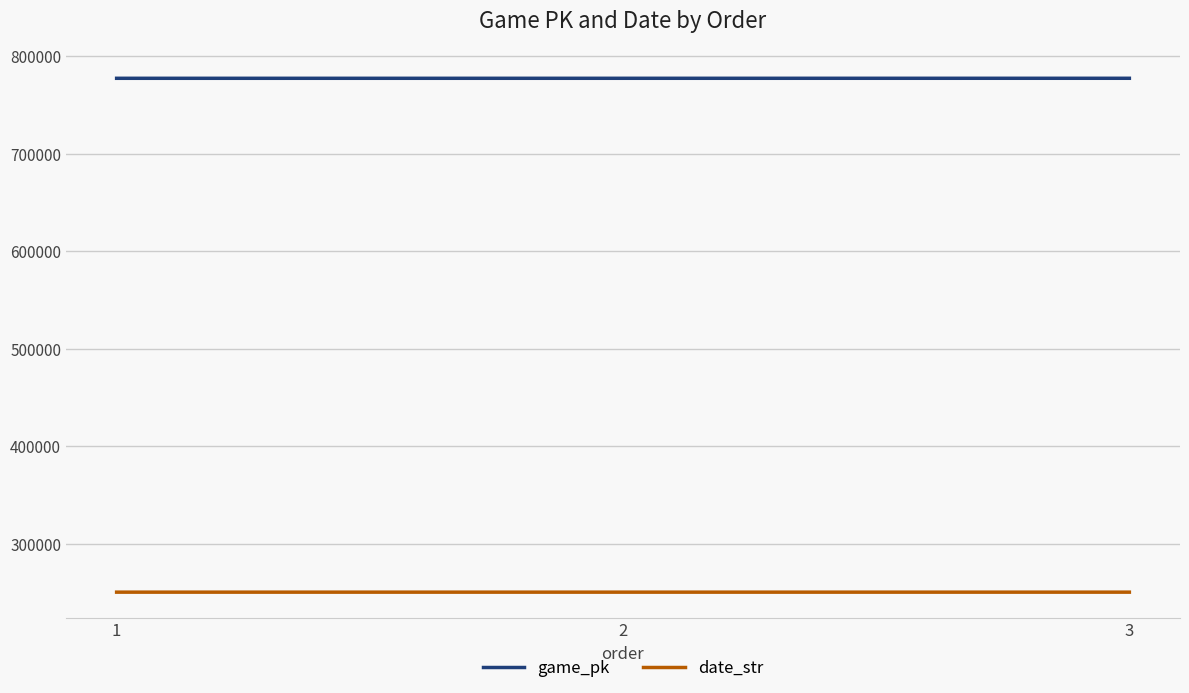

What is the spread (max minus min) of values at 2?

526748